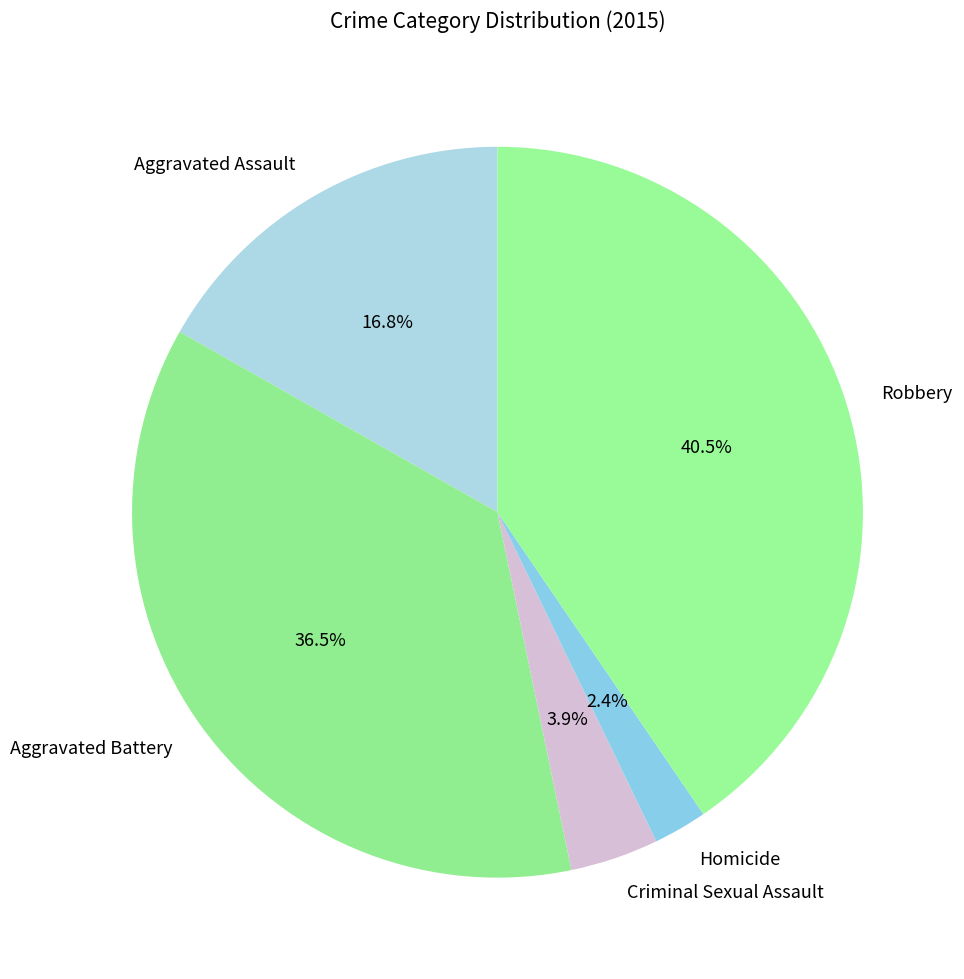

Approximately how many times larger is the value at Aggravated Assault compared to Criminal Sexual Assault?

4.3